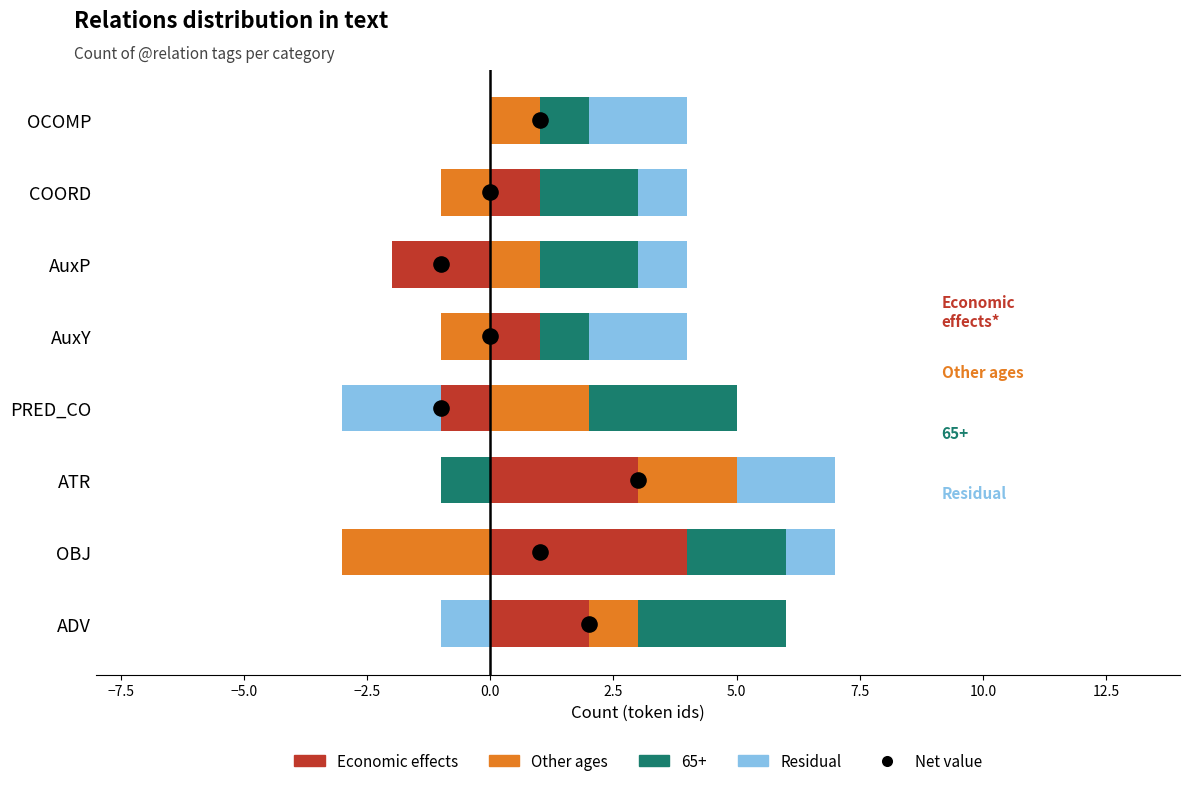

Which series has the largest total across all categories?

65+